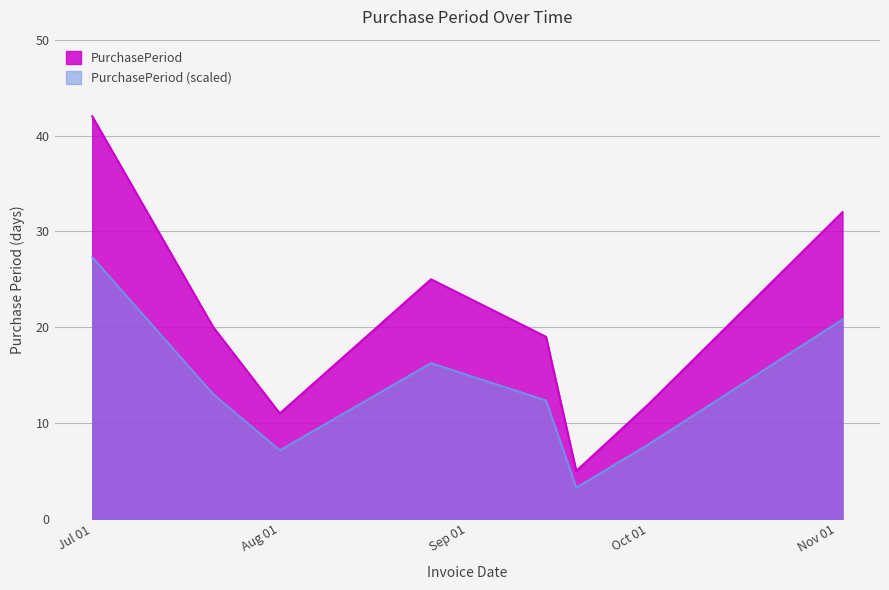

What is the average value?

13.5